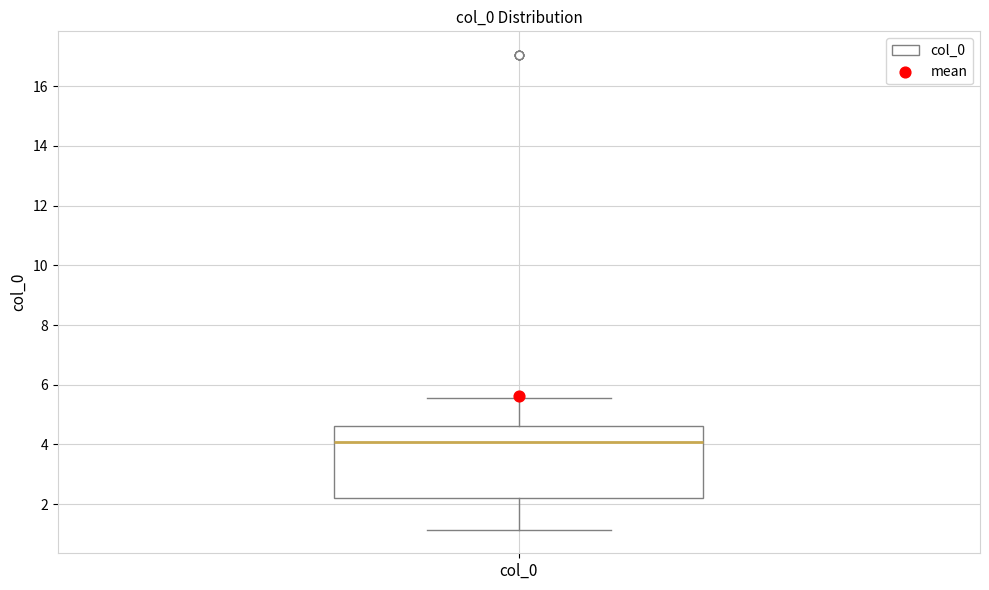

Where does the upper whisker of the box for col_0 end on the y-axis? The values are not printed on the chart, so give them approximately, as read against the axis.

5.6